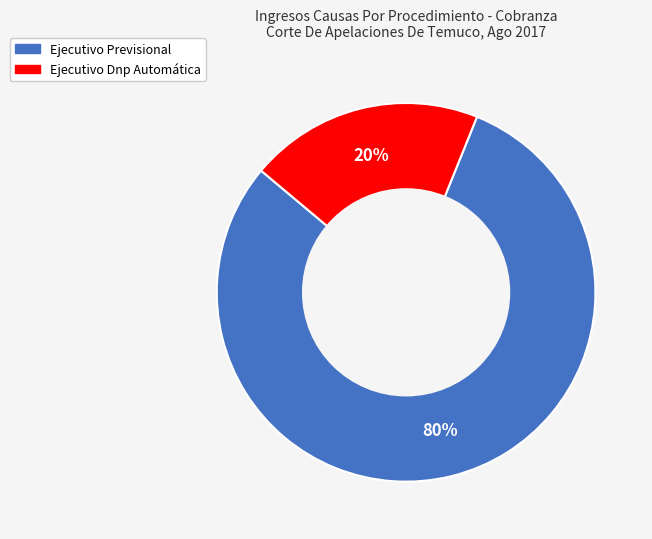

To the nearest percent, what portion does Ejecutivo Previsional represent?

80%